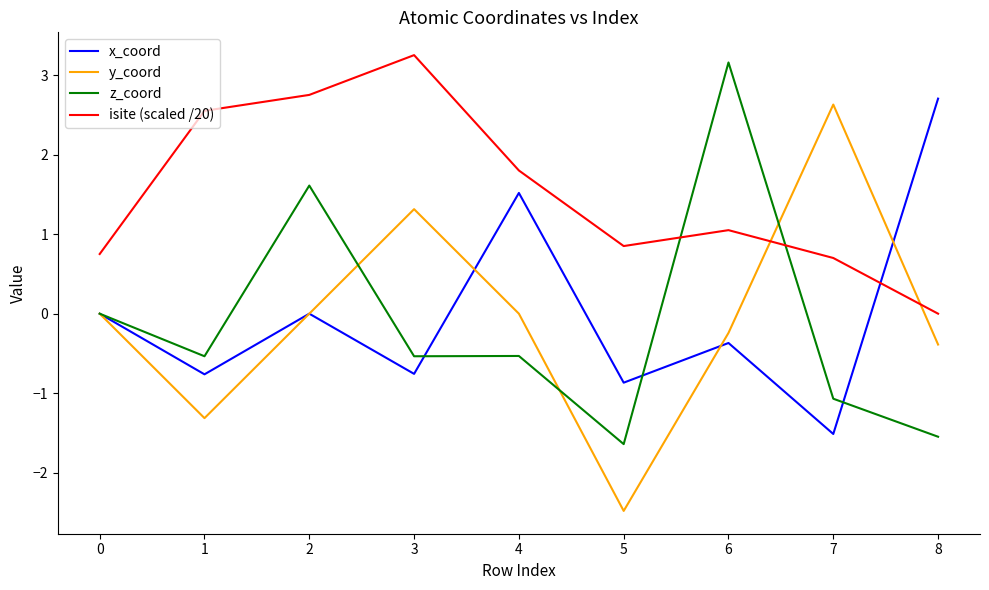

At which label does x_coord reach its minimum?

7